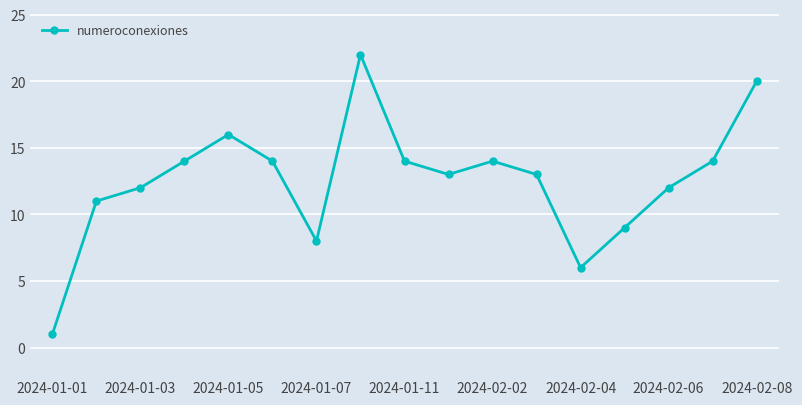

How many series are shown in this chart?

1